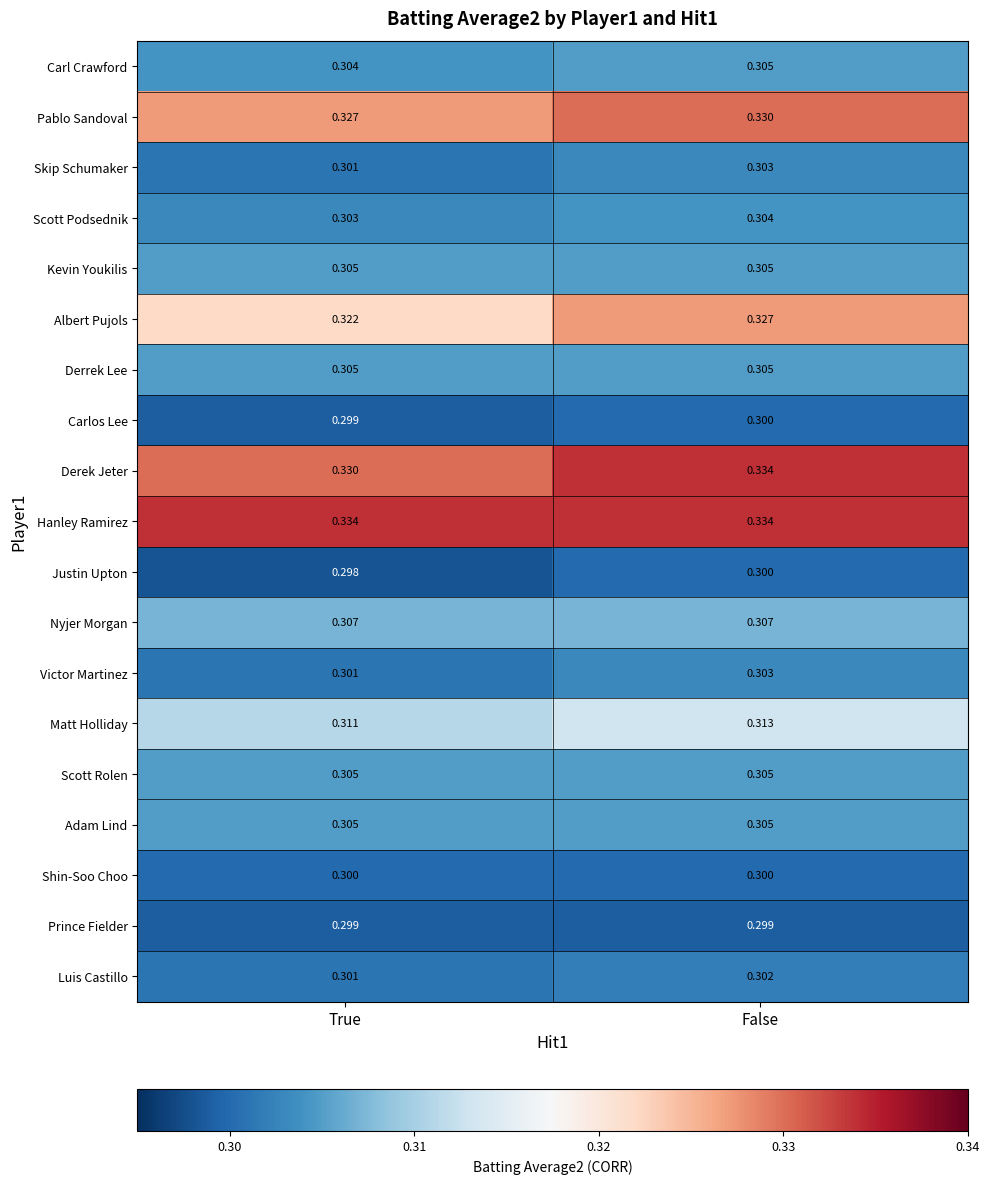

At which label does Pablo Sandoval reach its minimum?

True